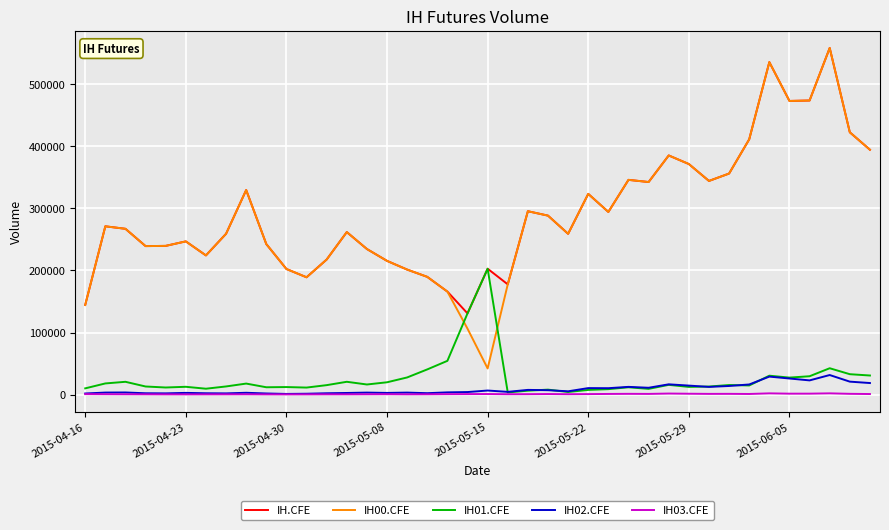

Which series has the largest range (max minus min)?

IH00.CFE